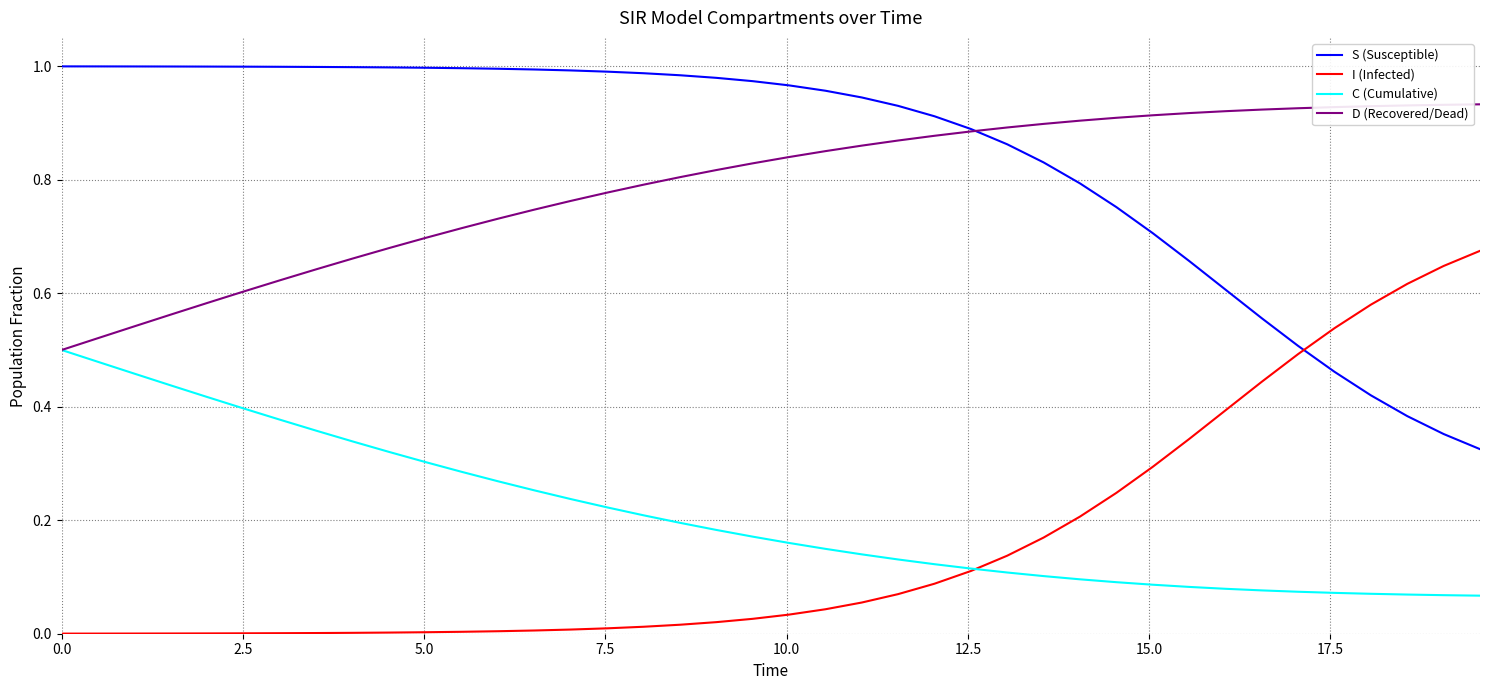

Is this an area chart (filled region under the line)?

No